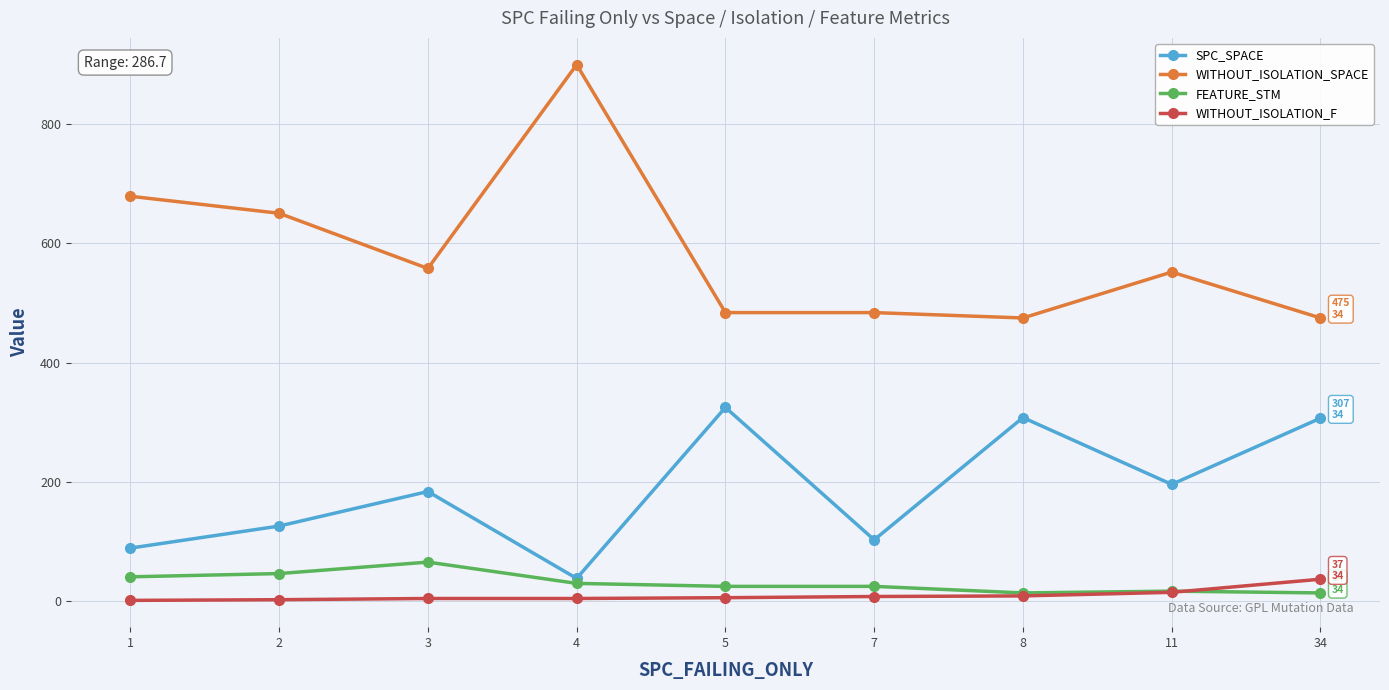

True or false: FEATURE_STM has a value of 17.0 at 11.

True